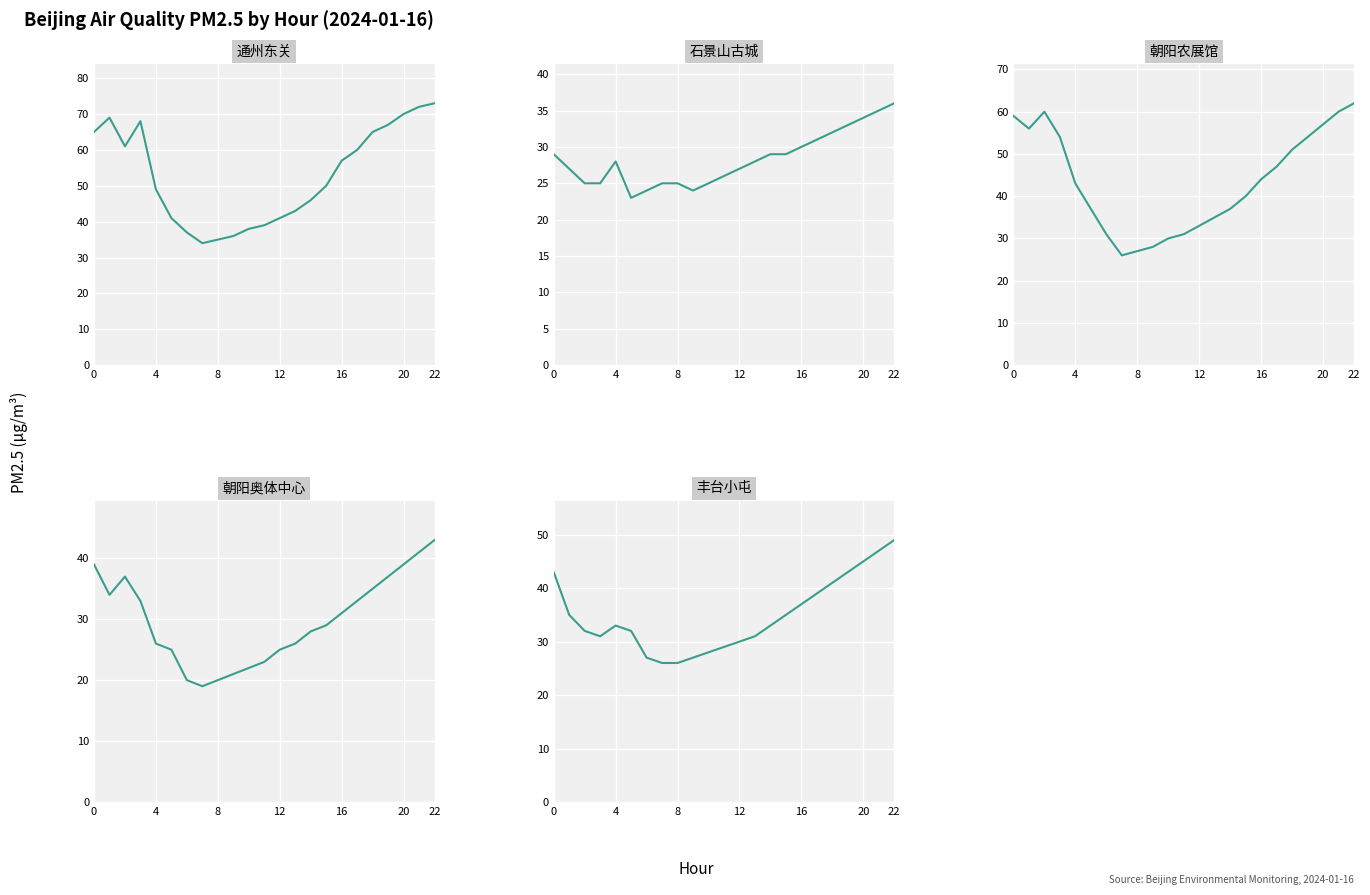

Reading left to right, list all the values displayed in this chart.

通州东关: 65	69	61	68	49	41	37	34	35	36	38	39	41	43	46	50	57	60	65	67	70	72	73
石景山古城: 29	27	25	25	28	23	24	25	25	24	25	26	27	28	29	29	30	31	32	33	34	35	36
朝阳农展馆: 59	56	60	54	43	37	31	26	27	28	30	31	33	35	37	40	44	47	51	54	57	60	62
朝阳奥体中心: 39	34	37	33	26	25	20	19	20	21	22	23	25	26	28	29	31	33	35	37	39	41	43
丰台小屯: 43	35	32	31	33	32	27	26	26	27	28	29	30	31	33	35	37	39	41	43	45	47	49